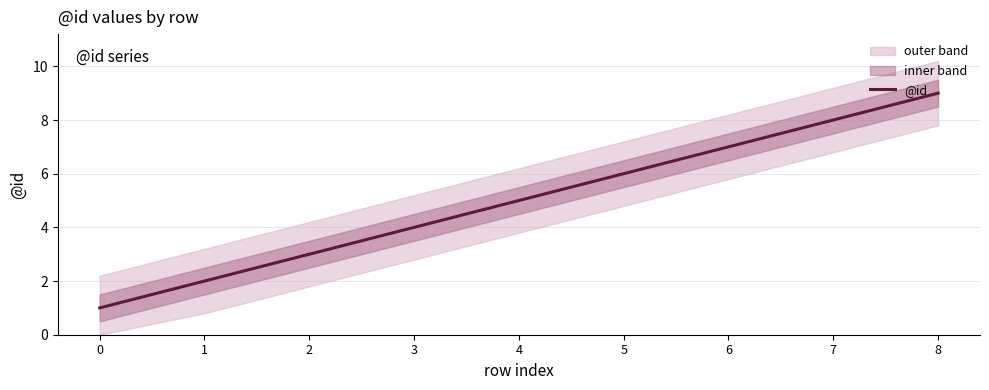

Reading left to right, what are all the values shown in this chart?

1	2	3	4	5	6	7	8	9